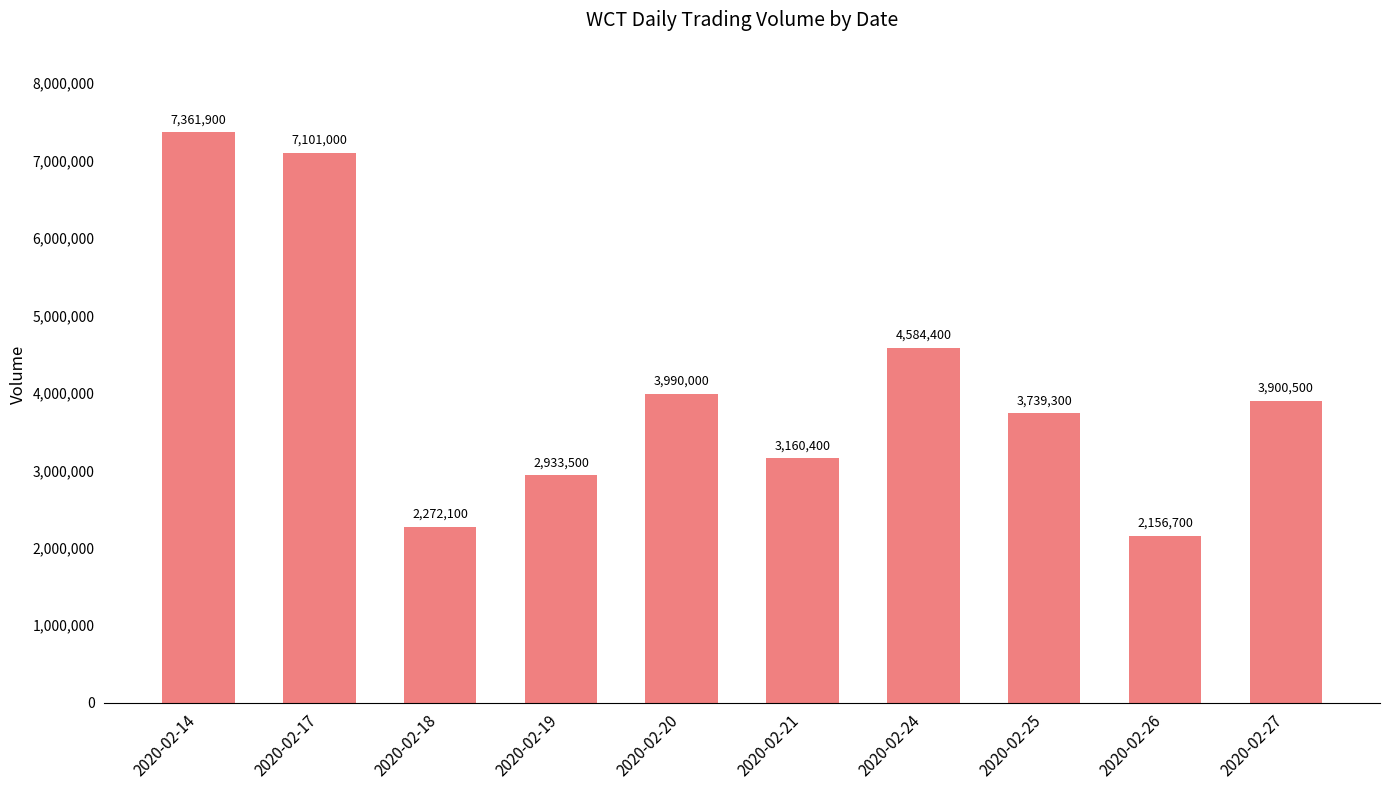

Reading right to left, extract all data points from this chart.

3900500	2156700	3739300	4584400	3160400	3990000	2933500	2272100	7101000	7361900